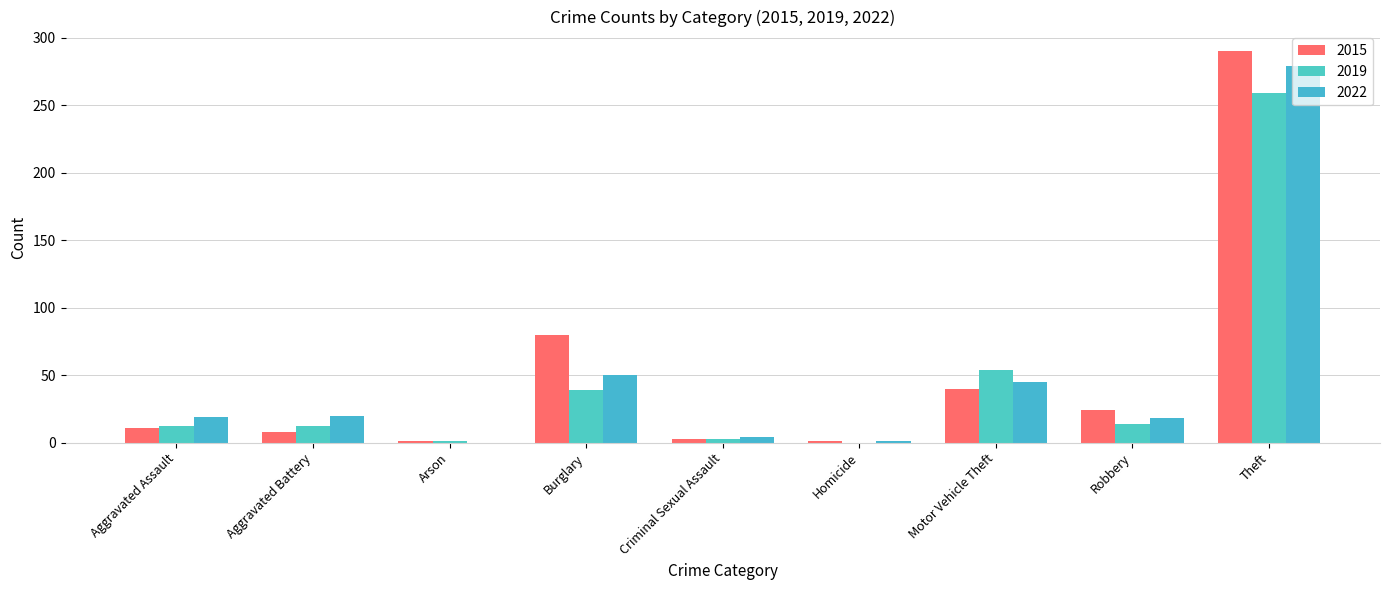

At Burglary, list the series in order from largest to smallest.

2015, 2022, 2019